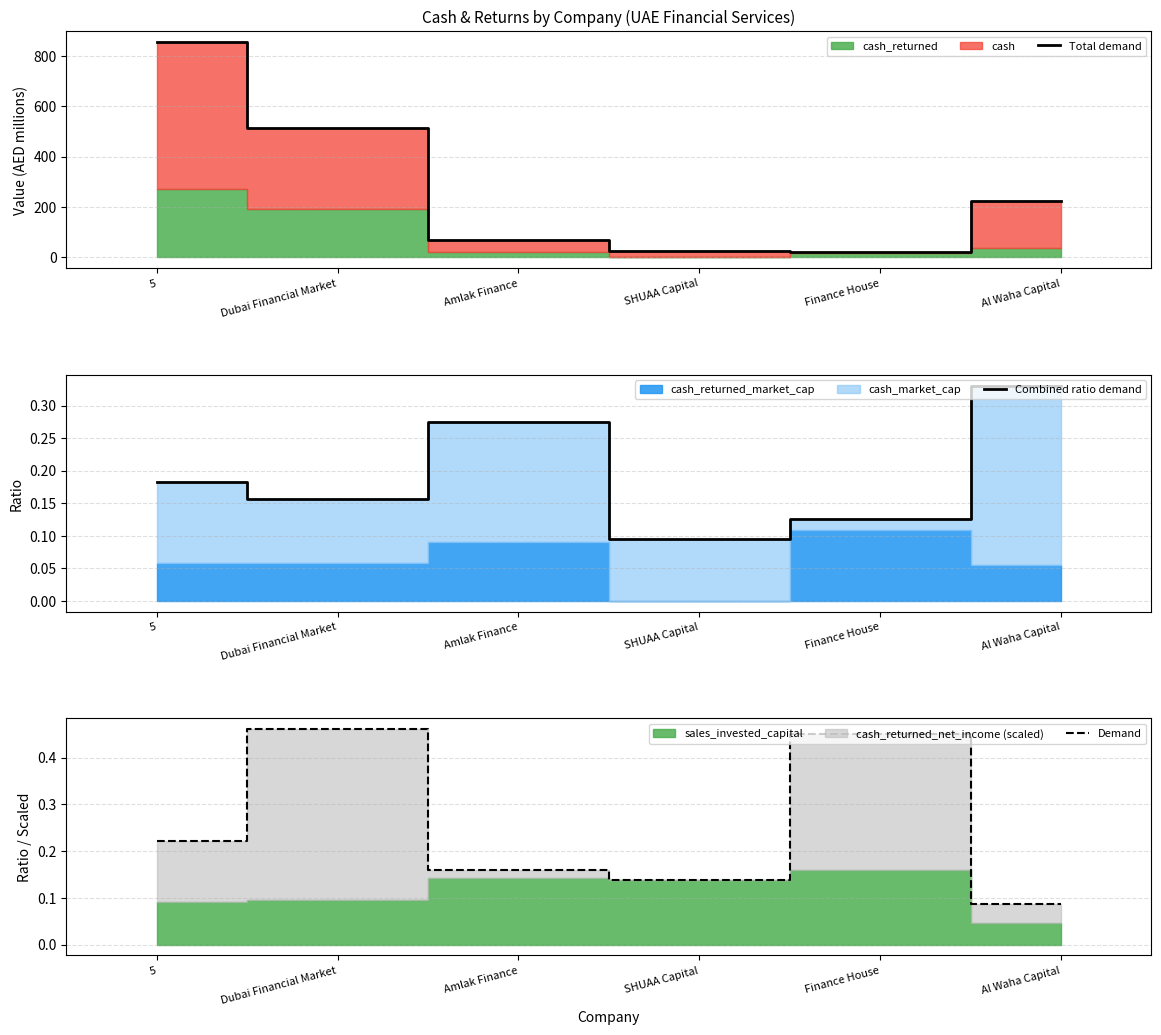

Reading left to right, transcribe all the data shown in this chart.

Total demand: 855.4	513.0	69.6	27.6	20.2	225.0
Combined ratio demand: 0.2	0.2	0.3	0.1	0.1	0.3
Demand: 0.2	0.5	0.2	0.1	0.5	0.1